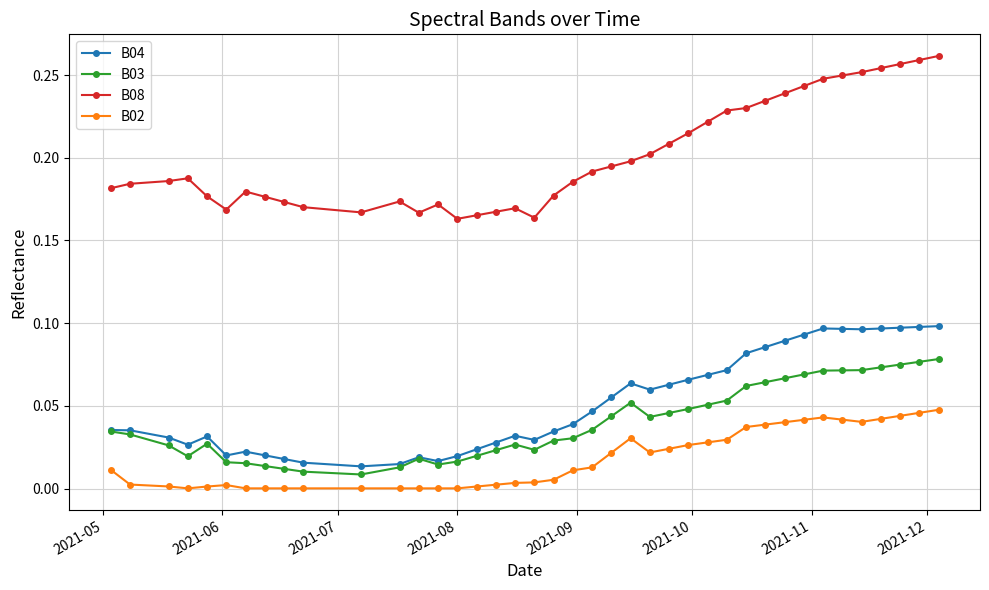

How many categories are shown in the chart?

40